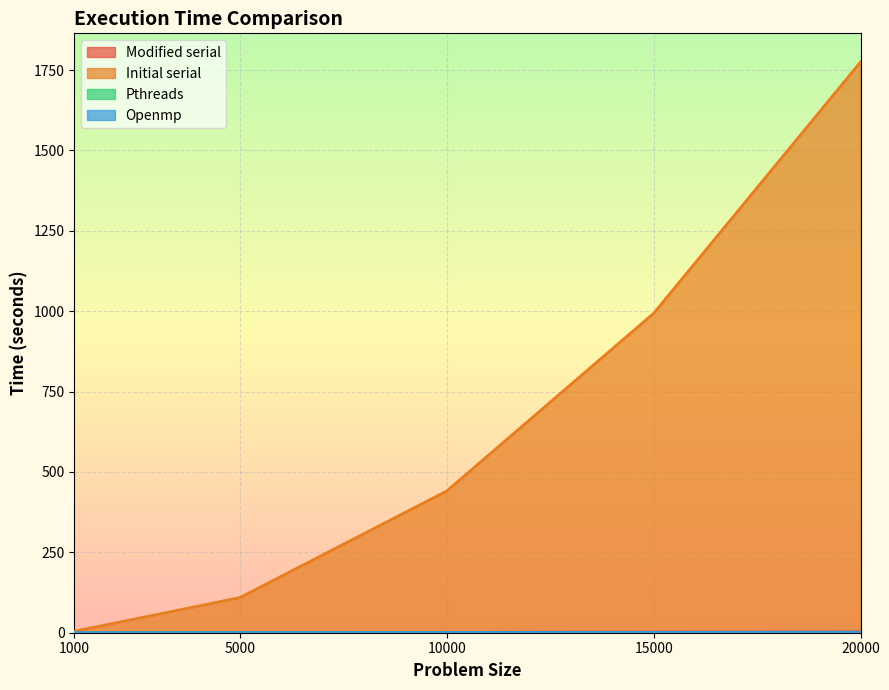

Is it true that Openmp equals 1.3 at 15000?

True